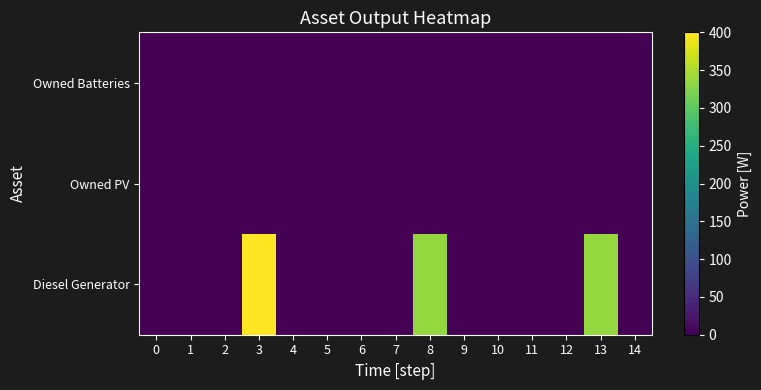

Between 8 and 11, which is larger?

8